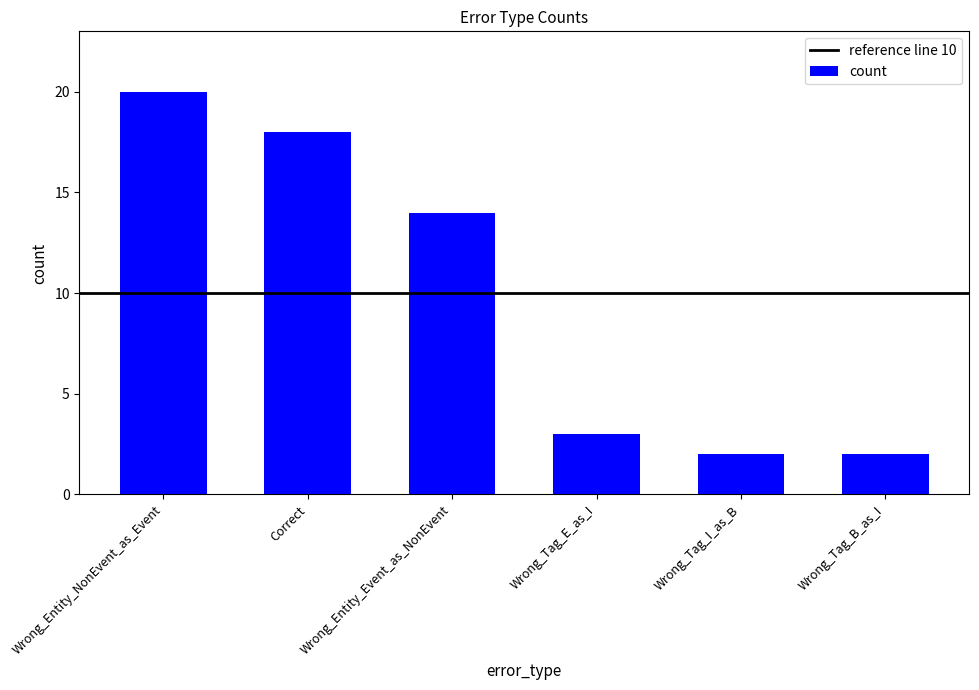

At which label is the value closest to 11?

Wrong_Entity_Event_as_NonEvent